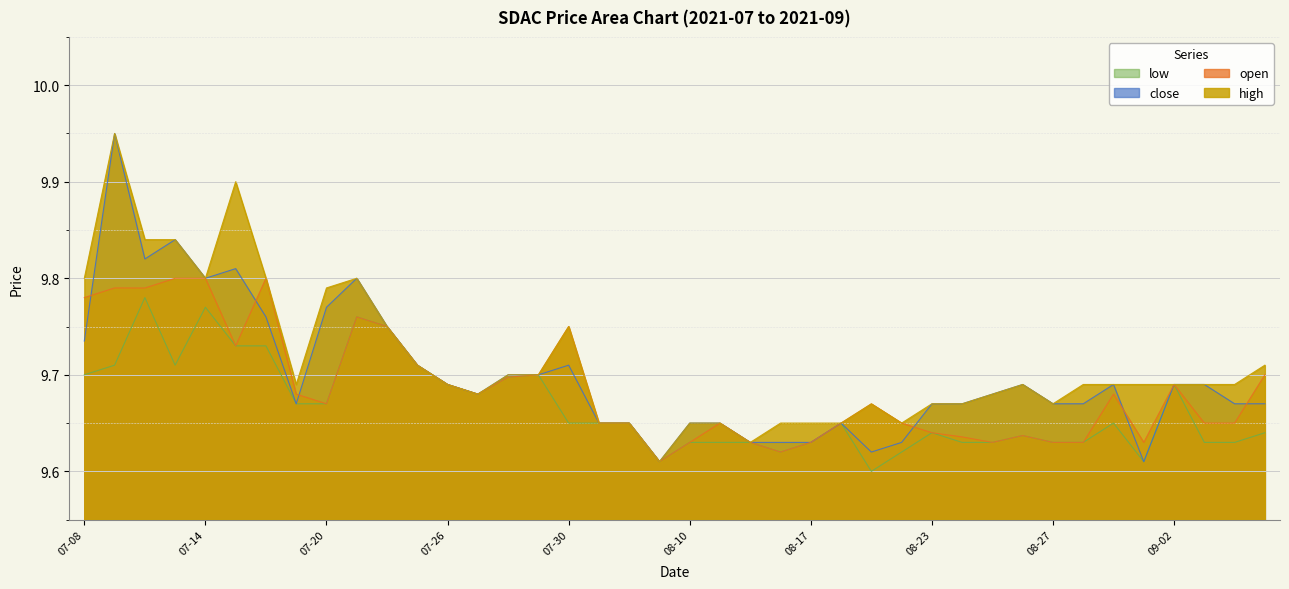

What value does the high series have at 2021-07-28?

9.7